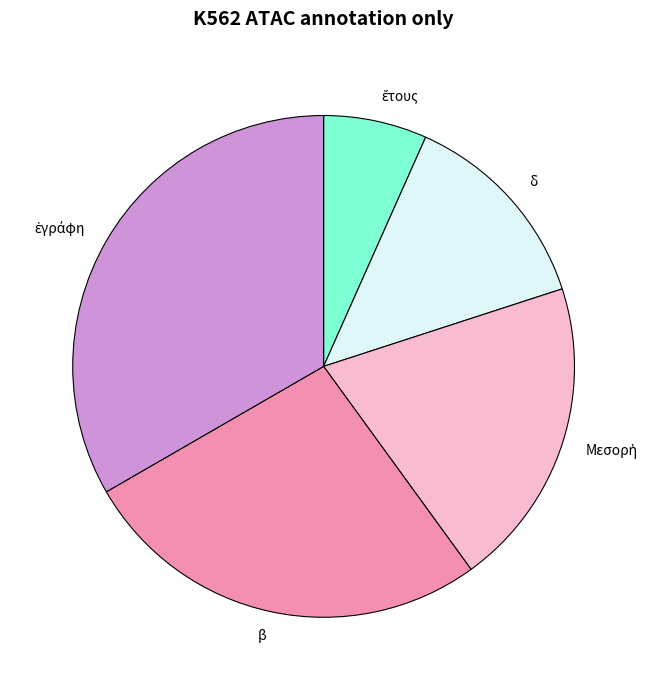

Does β represent more than half of the total?

No